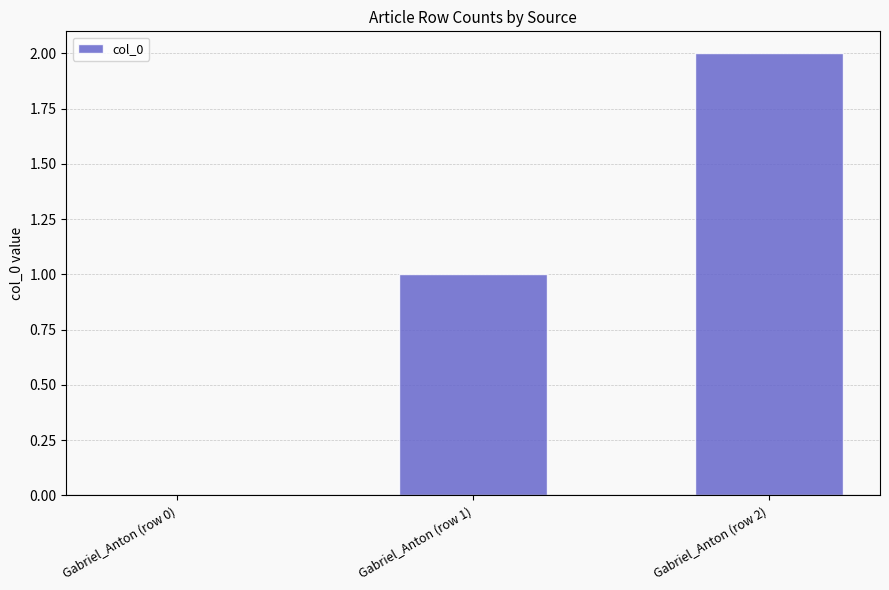

What is the sum of all values?

3